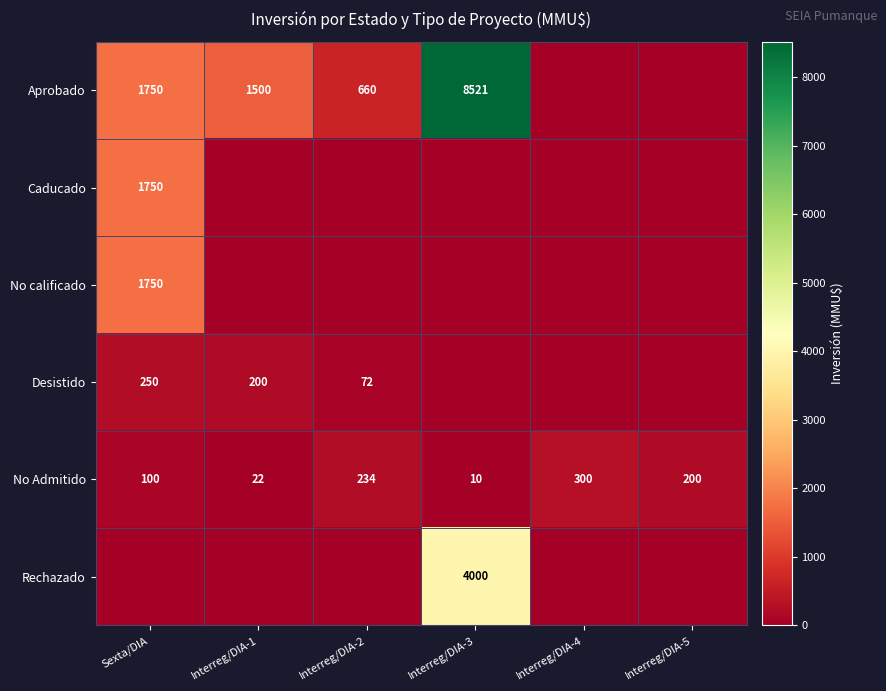

At which category is the sum across all series the highest?

Interreg/DIA-3